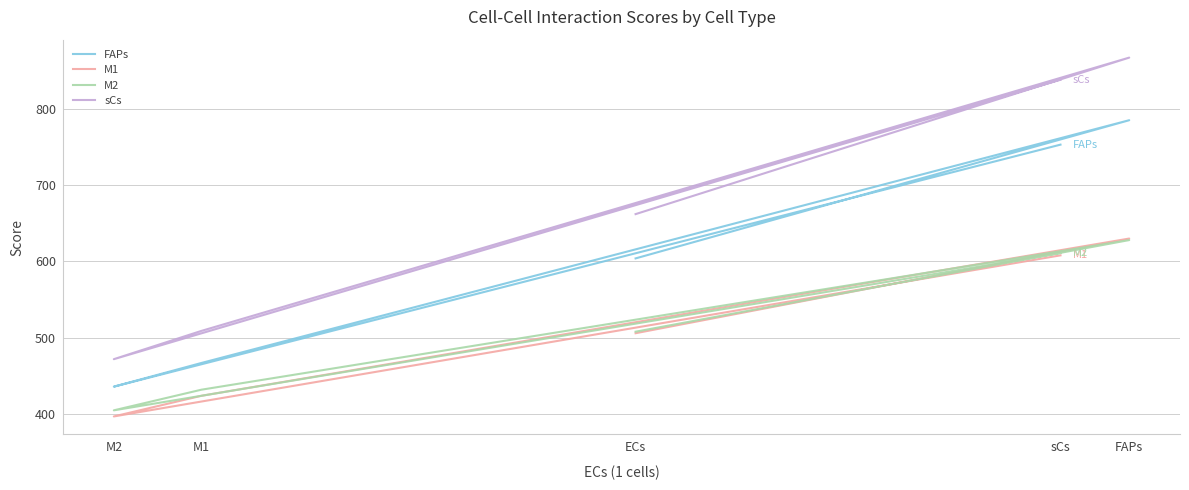

Is the value of M1 at FAPs greater than the value of M2 at sCs?

Yes